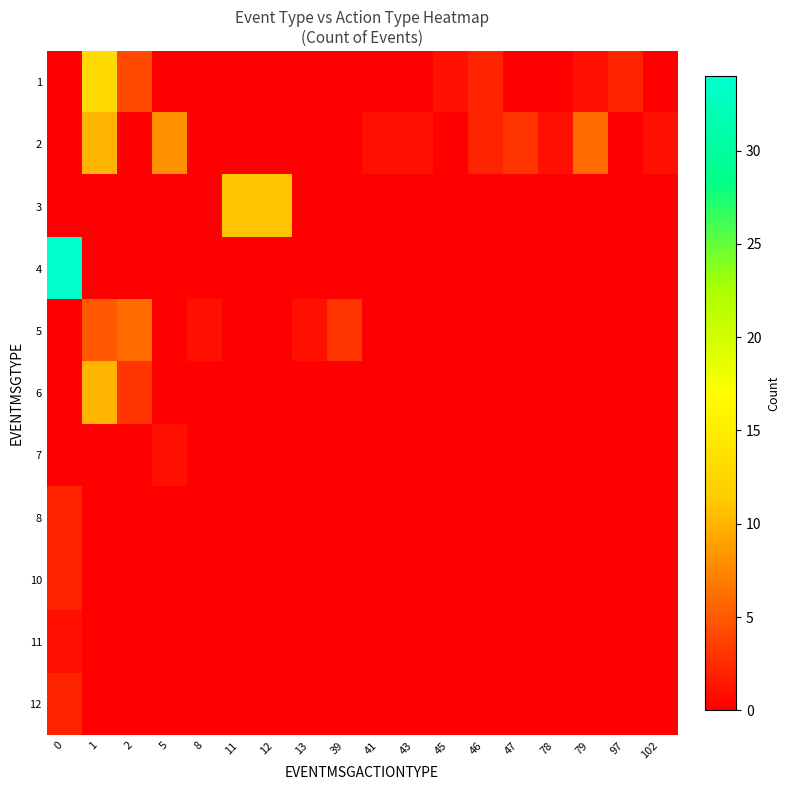

Reading right to left, transcribe all the data shown in this chart.

row_0: 0	2	1	0	0	2	1	0	0	0	0	0	0	0	0	4	13	0
row_1: 1	0	6	1	3	2	0	1	1	0	0	0	0	0	8	0	10	0
row_2: 0	0	0	0	0	0	0	0	0	0	0	11	11	0	0	0	0	0
row_3: 0	0	0	0	0	0	0	0	0	0	0	0	0	0	0	0	0	34
row_4: 0	0	0	0	0	0	0	0	0	3	1	0	0	1	0	6	5	0
row_5: 0	0	0	0	0	0	0	0	0	0	0	0	0	0	0	3	10	0
row_6: 0	0	0	0	0	0	0	0	0	0	0	0	0	0	1	0	0	0
row_7: 0	0	0	0	0	0	0	0	0	0	0	0	0	0	0	0	0	2
row_8: 0	0	0	0	0	0	0	0	0	0	0	0	0	0	0	0	0	2
row_9: 0	0	0	0	0	0	0	0	0	0	0	0	0	0	0	0	0	1
row_10: 0	0	0	0	0	0	0	0	0	0	0	0	0	0	0	0	0	2